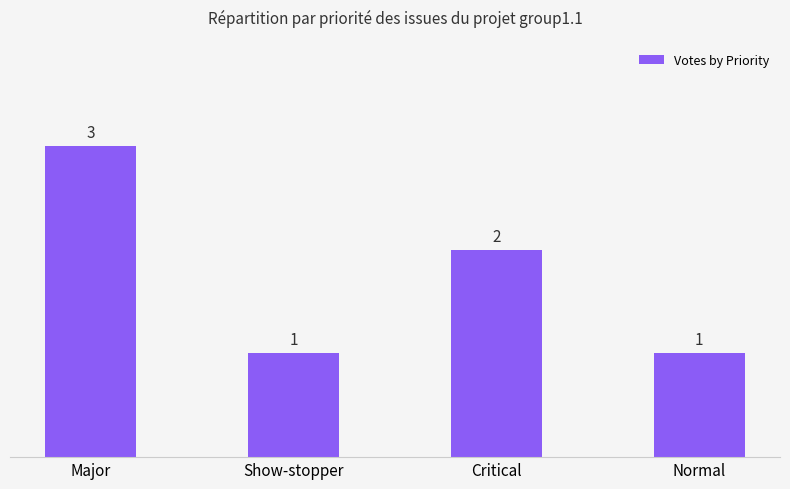

What is the value of the 4th bar from the left?

1